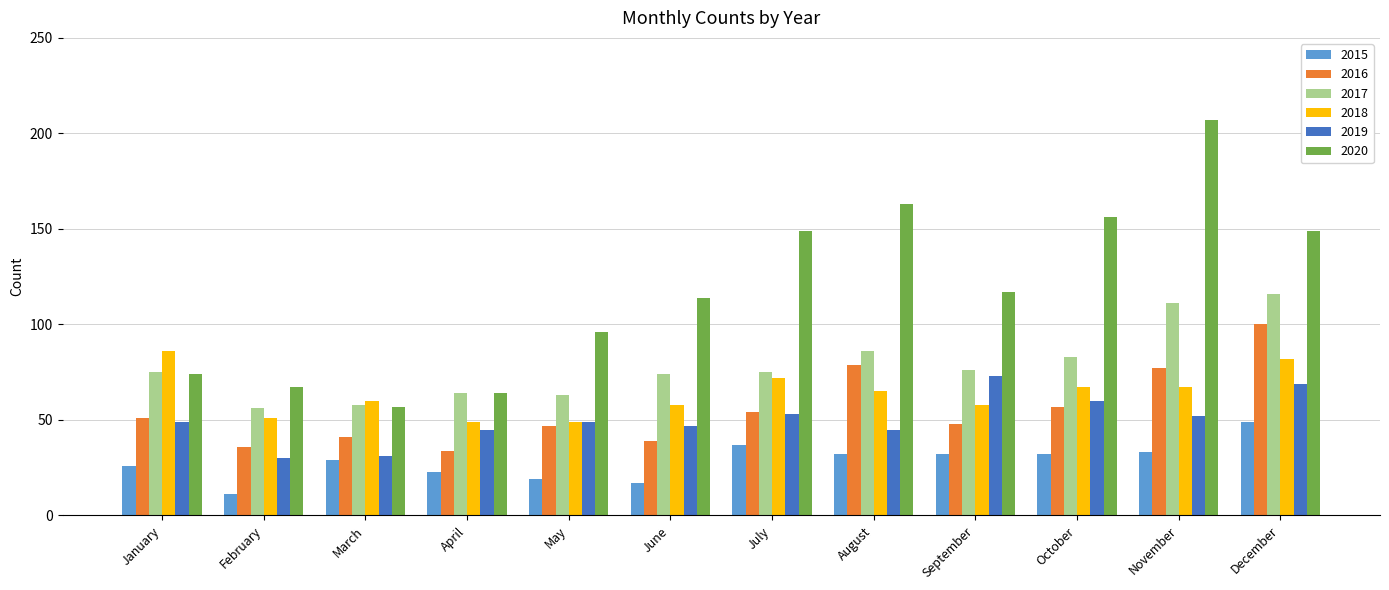

Is the value of 2019 at June greater than the value of 2015 at October?

Yes